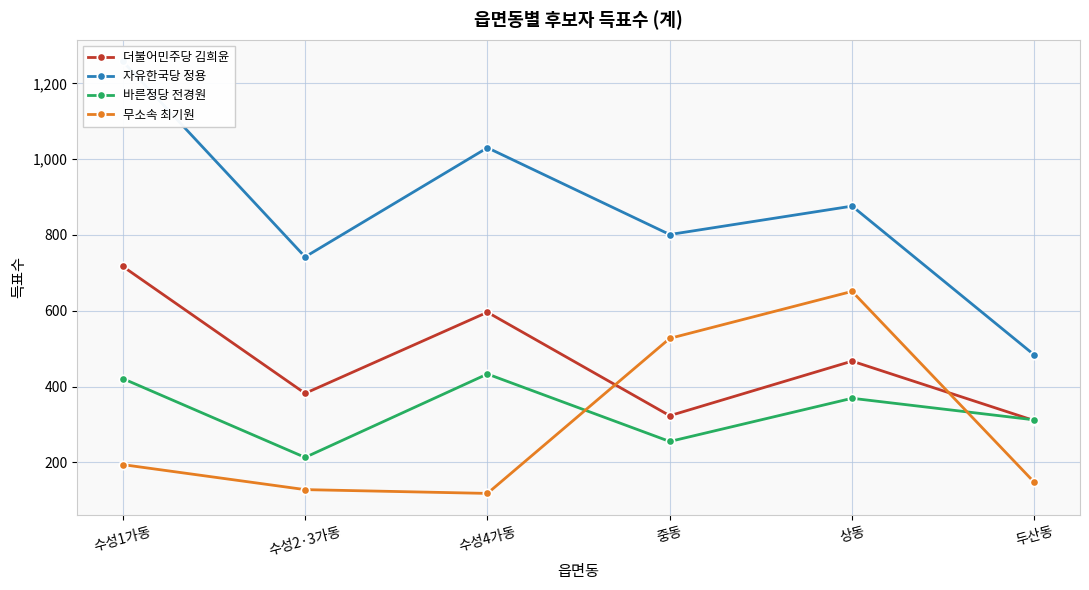

List the labels in order of 바른정당 전경원 value, largest first.

수성4가동, 수성1가동, 상동, 두산동, 중동, 수성2·3가동